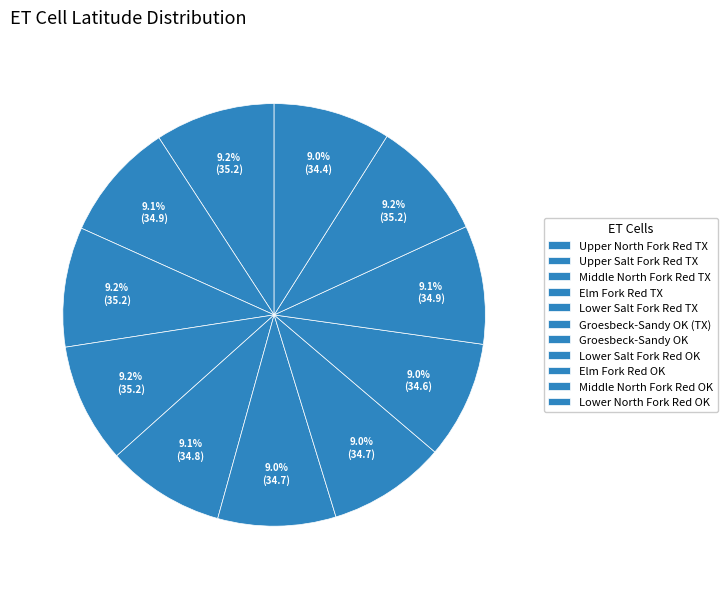

How many segments does this pie chart have?

11